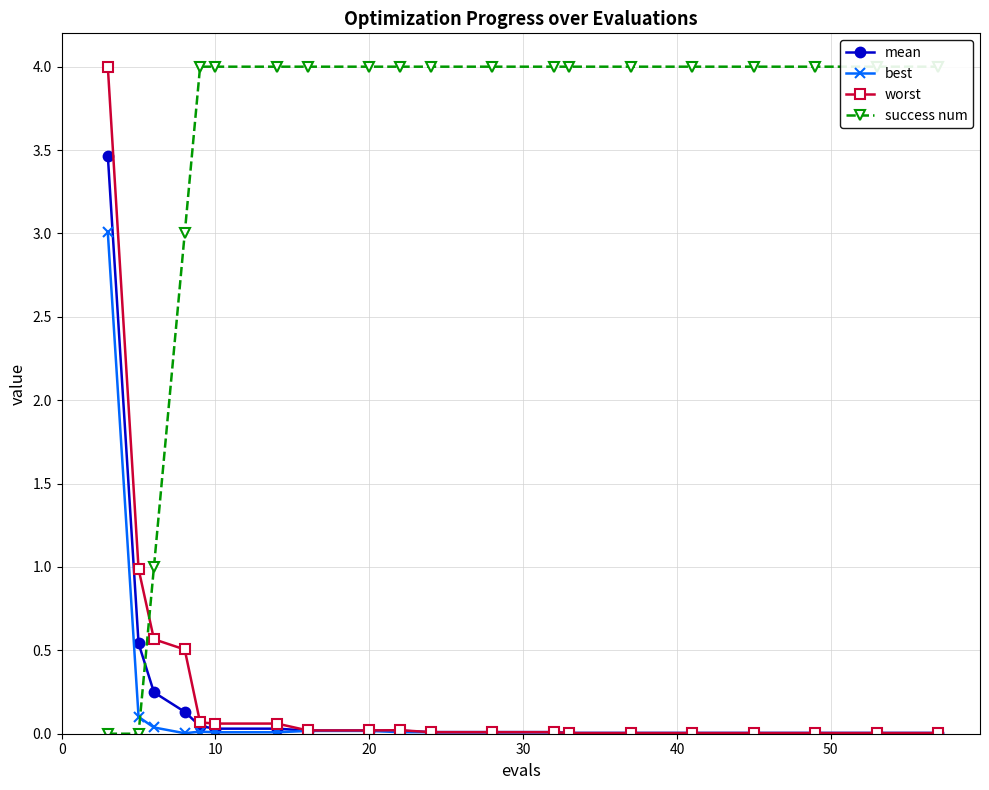

How many values in the success num series are below 4?

4